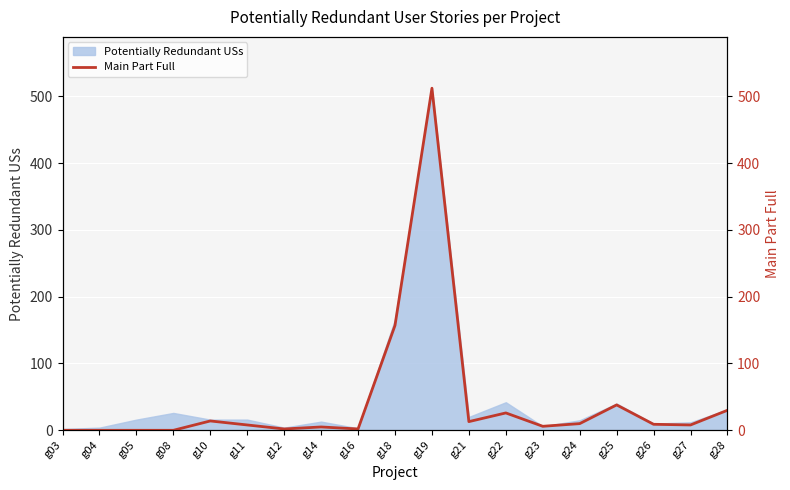

How many positive values are there?

15